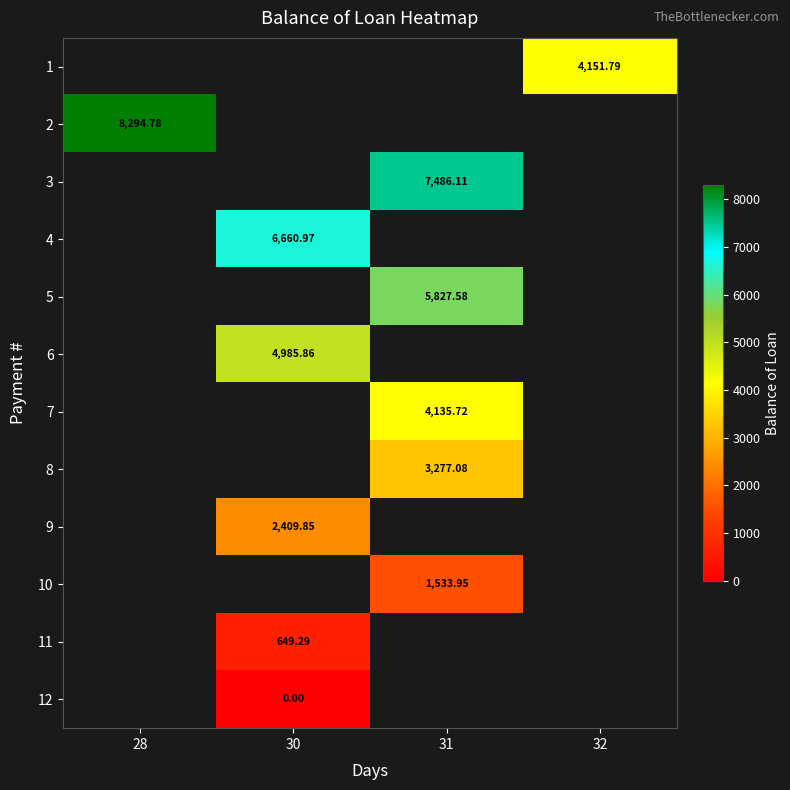

List the labels in order of row_10 value, largest first.

28, 30, 31, 32